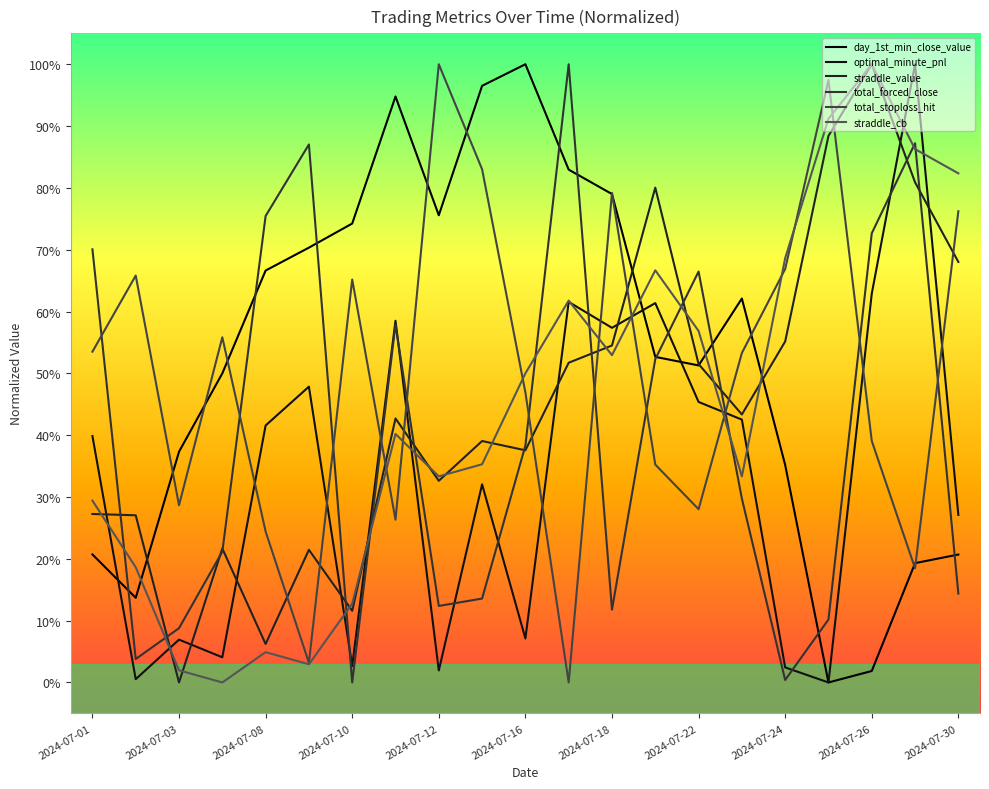

True or false: total_stoploss_hit has a value of 0.4 at 2024-07-30.

False